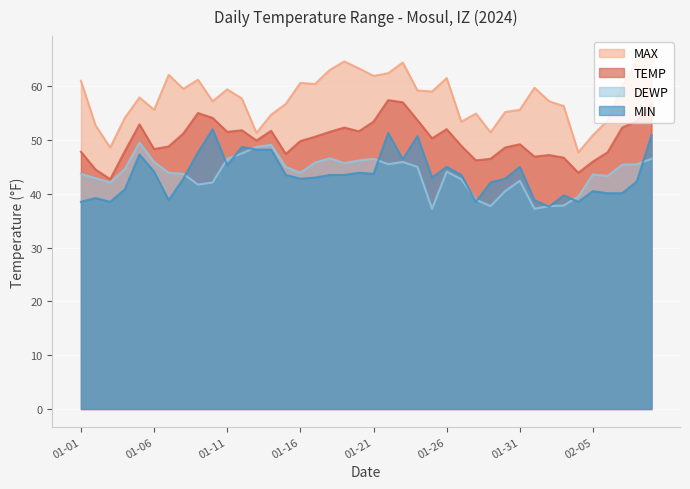

What is the total value across all series at 2024-02-02?

179.7